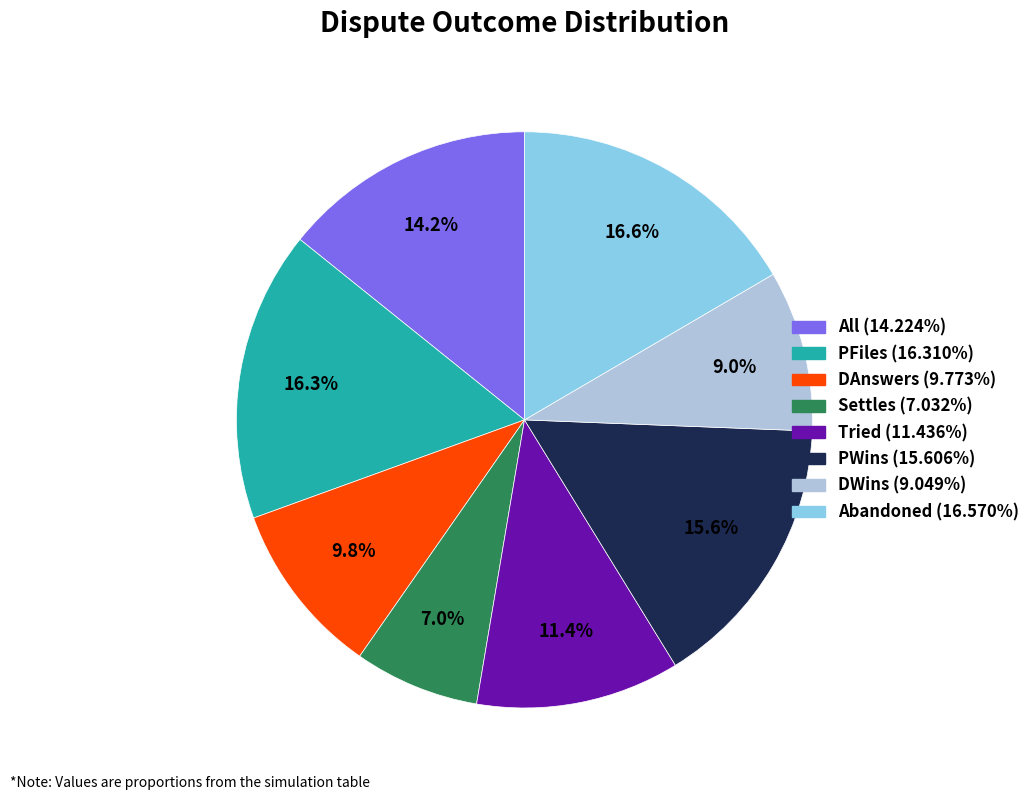

What percentage is NOT represented by DAnswers?

90.2%